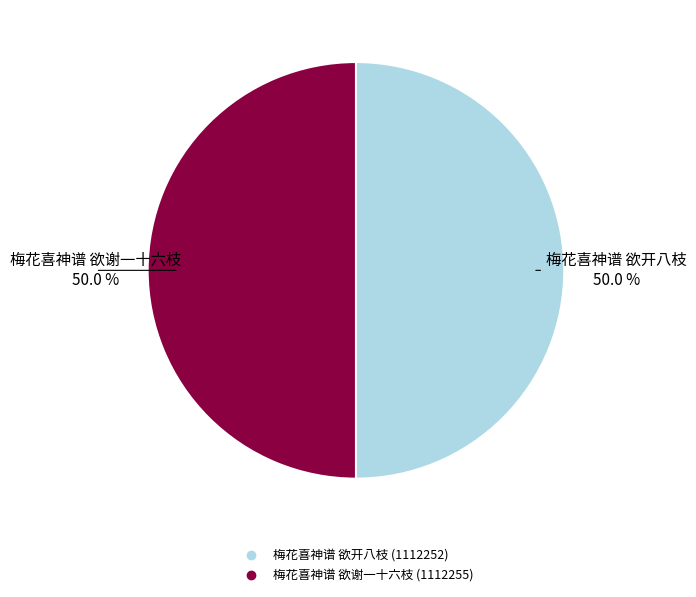

The 梅花喜神谱 欲开八枝 slice represents 37% of the pie. True or false?

False